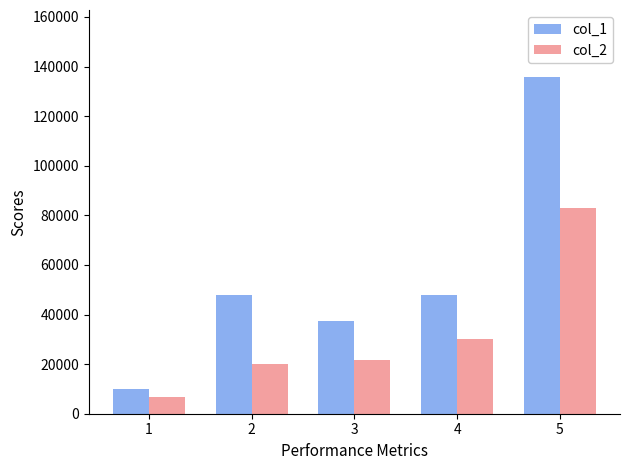

Which series has the largest total across all categories?

col_1